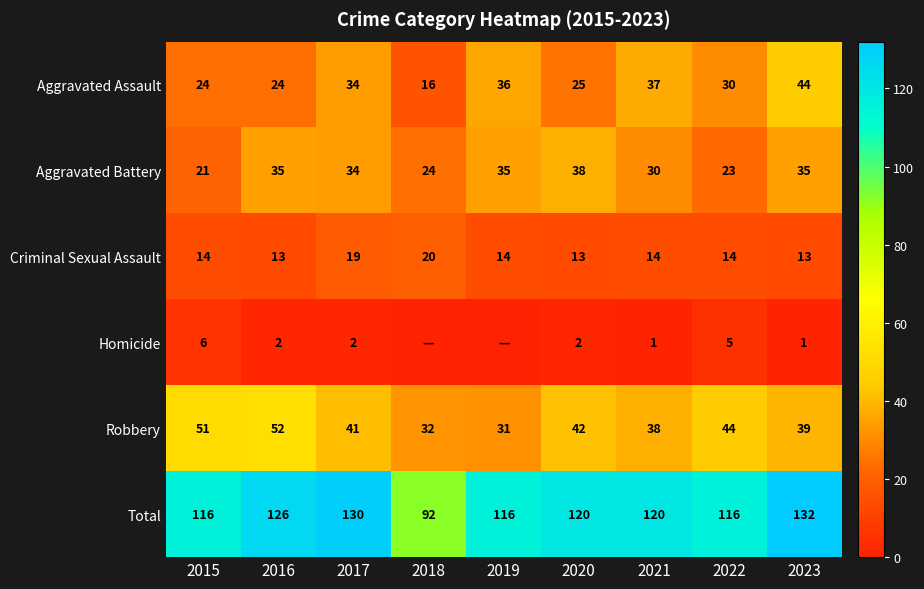

Between 2021 and 2019, which is larger?

2021